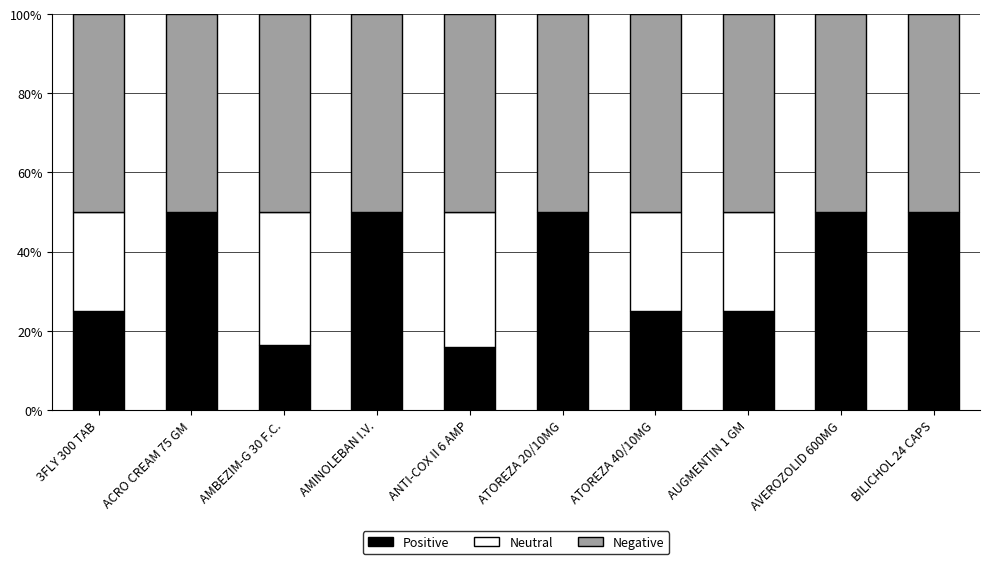

Reading right to left, what are the values for Positive?

BILICHOL 24 CAPS=50.0	AVEROZOLID 600MG=50.0	AUGMENTIN 1 GM=25.0	ATOREZA 40/10MG=25.0	ATOREZA 20/10MG=50.0	ANTI-COX II 6 AMP=16.0	AMINOLEBAN I.V.=50.0	AMBEZIM-G 30 F.C.=16.5	ACRO CREAM 75 GM=50.0	3FLY 300 TAB=25.0